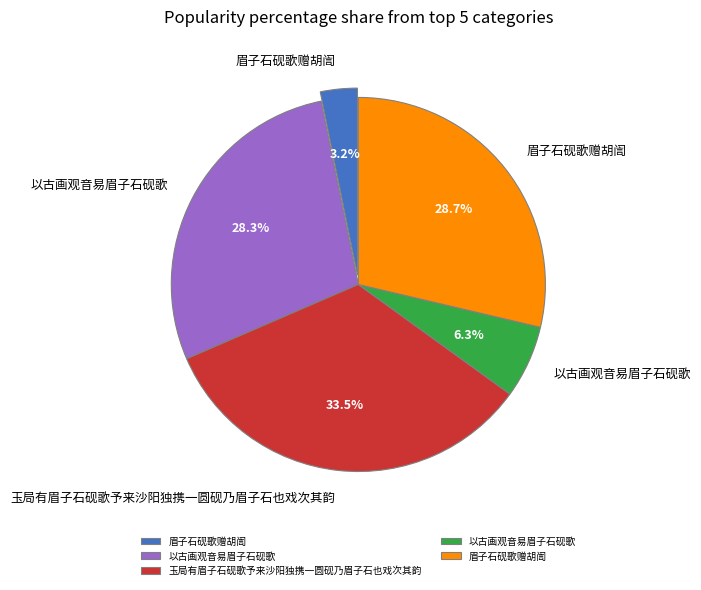

Is there any slice that represents more than half of the pie?

No